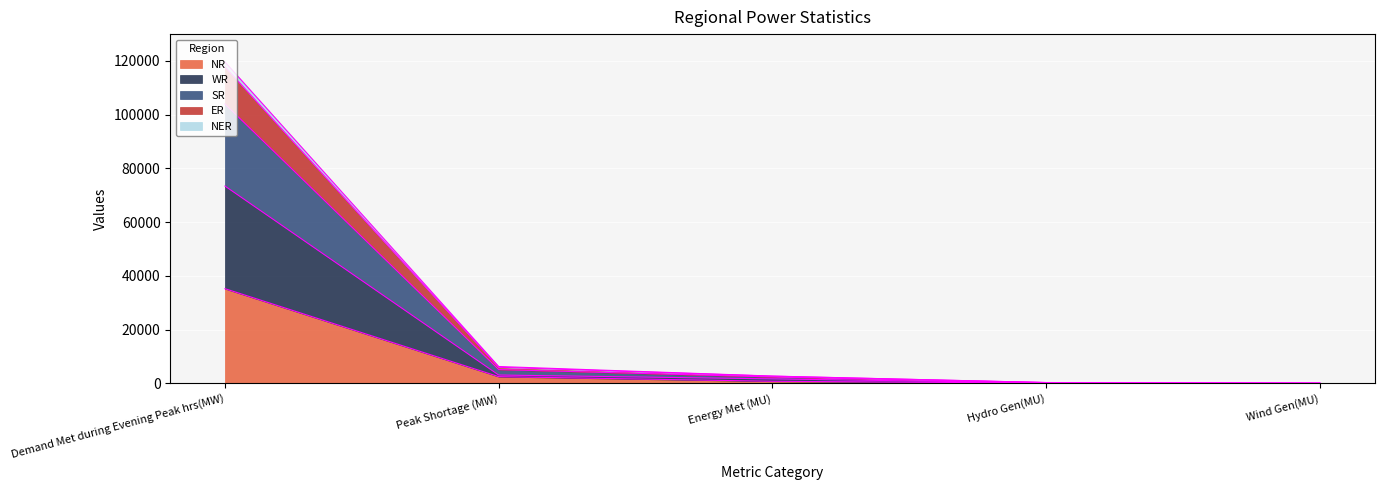

Which category has the highest value in the NR series?

Demand Met during Evening Peak hrs(MW)